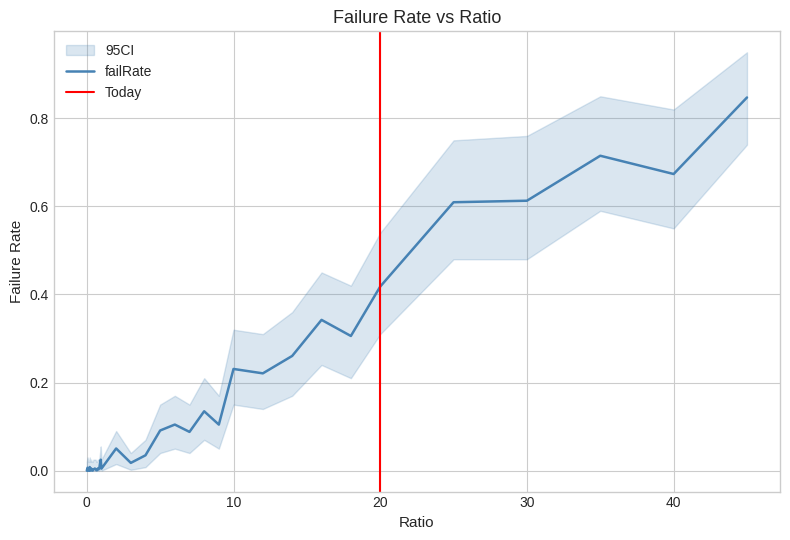

Is it true that the value at 45 is 0.8?

True